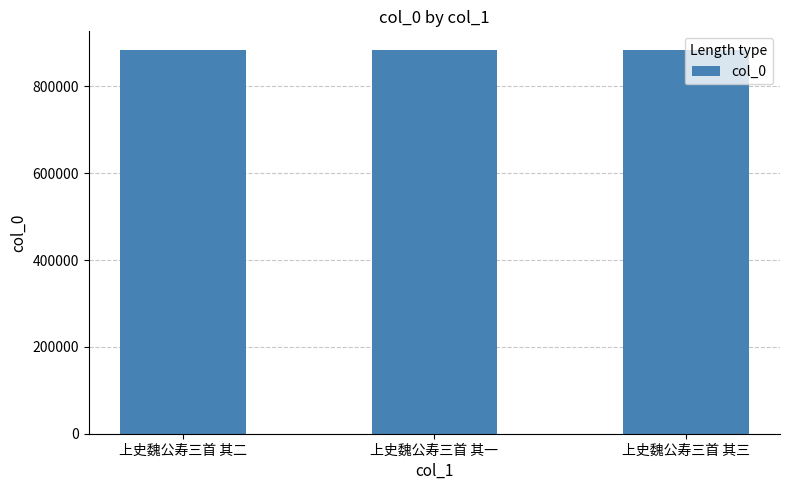

How many values are below 882691?

1